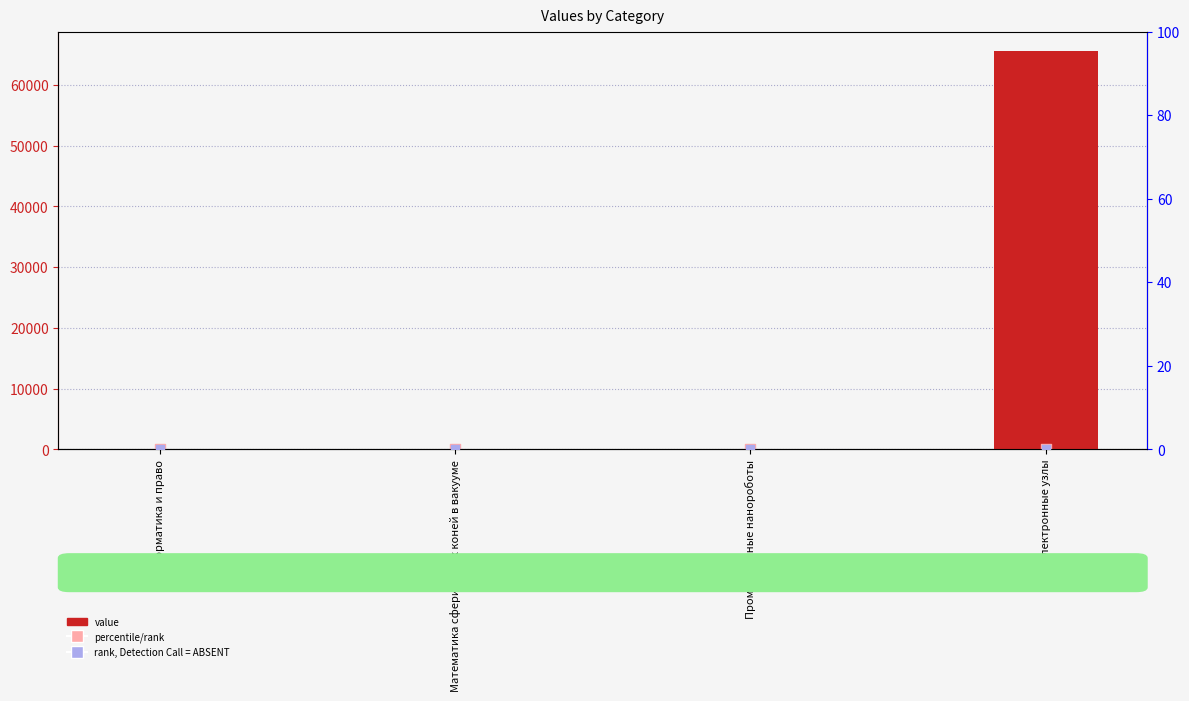

Is the value of percentile/rank at Математика сферических коней в вакууме greater than the value of rank (ABSENT) at Математика сферических коней в вакууме?

Yes